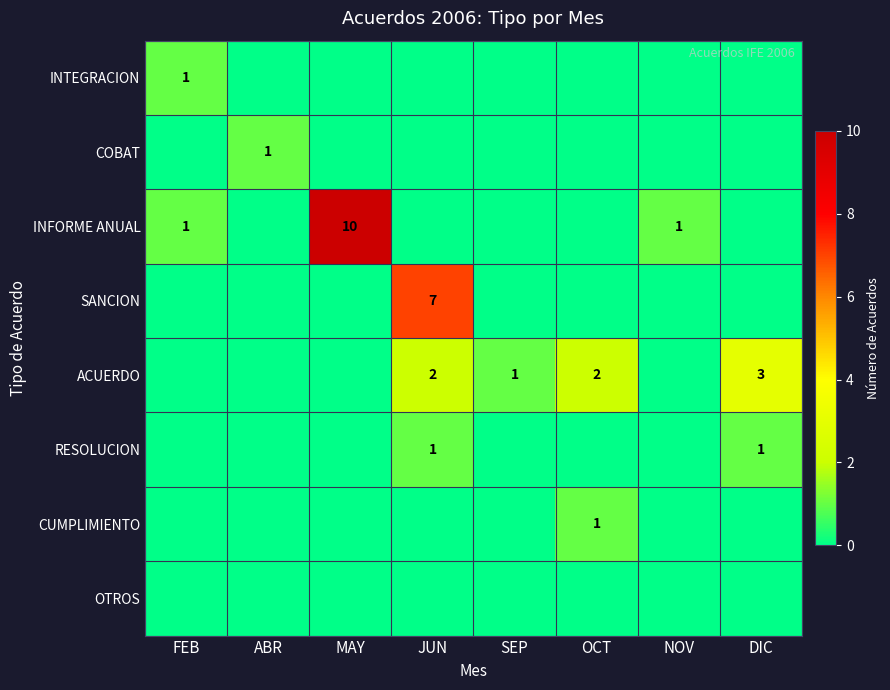

The value of INFORME ANUAL at NOV is 1. True or false?

True